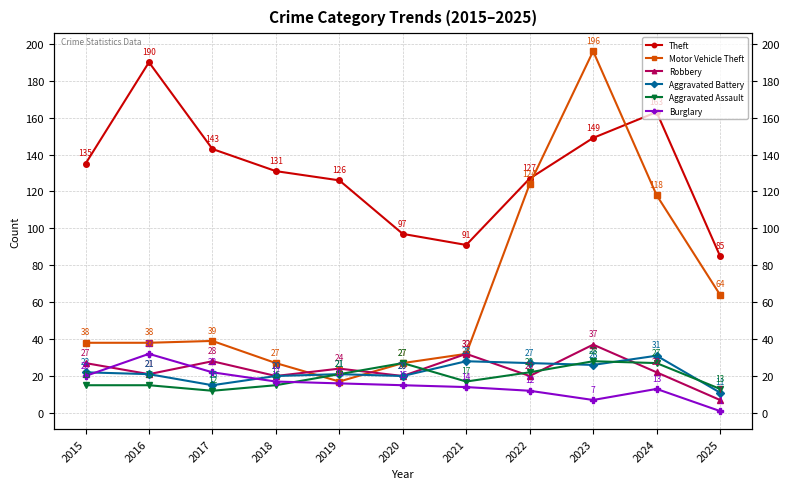

List the labels in order of Theft value, largest first.

2016, 2024, 2023, 2017, 2015, 2018, 2022, 2019, 2020, 2021, 2025